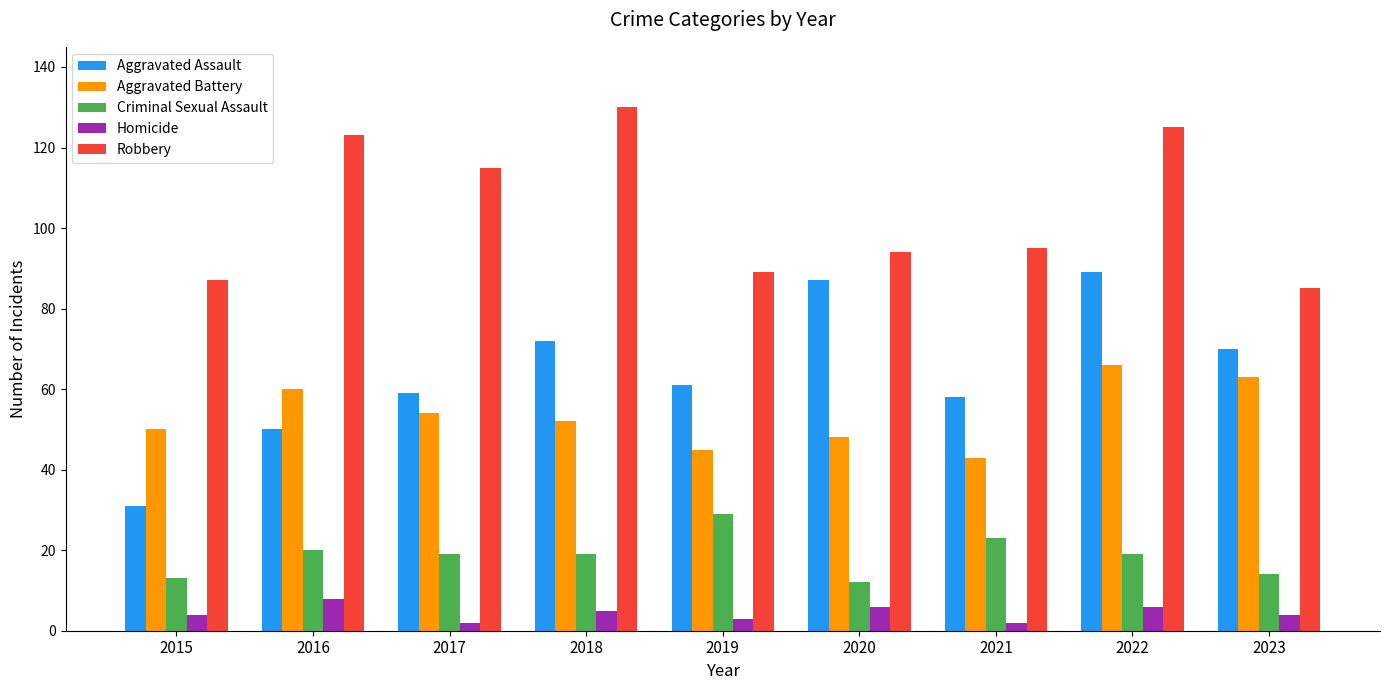

Where does the Robbery series first go above 95?

2016